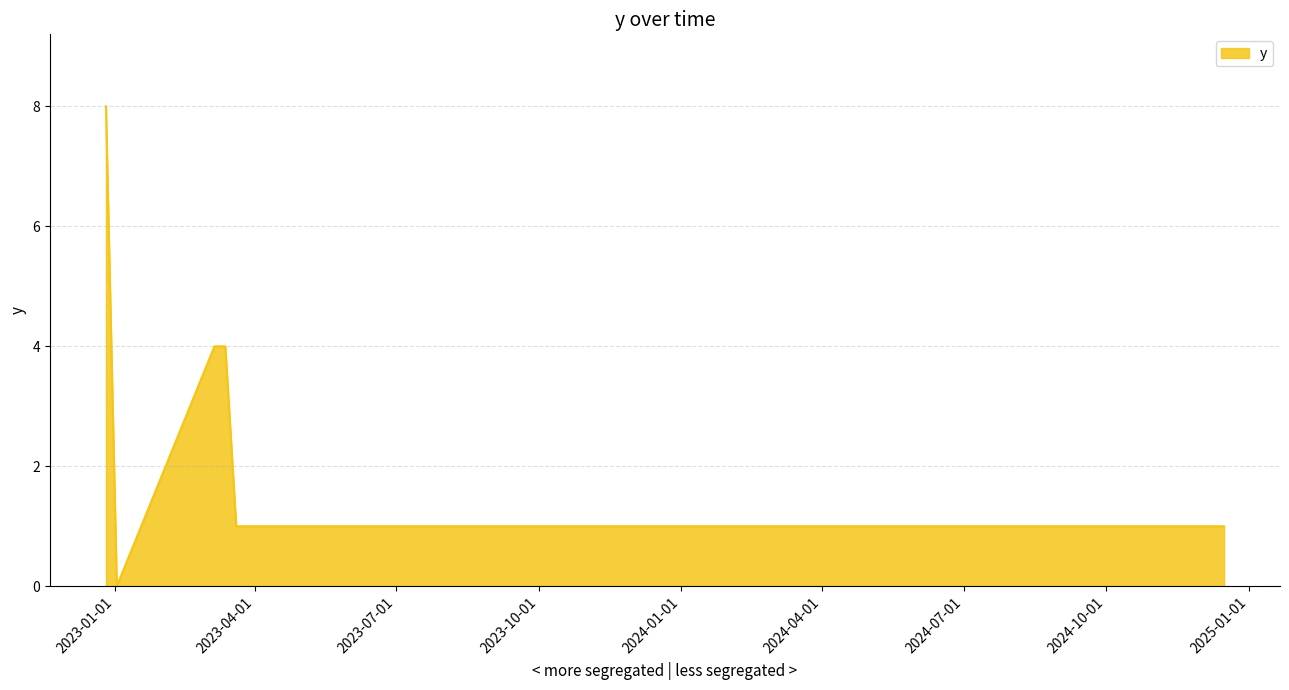

How many lines are shown in the chart?

1